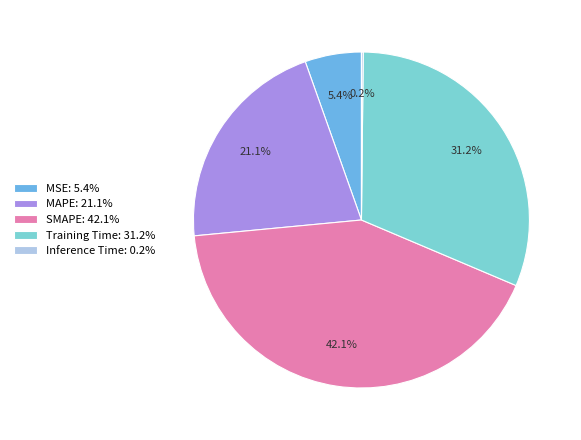

What is the ratio of the value at MAPE: 21.1% to the value at Training Time: 31.2%?

0.7